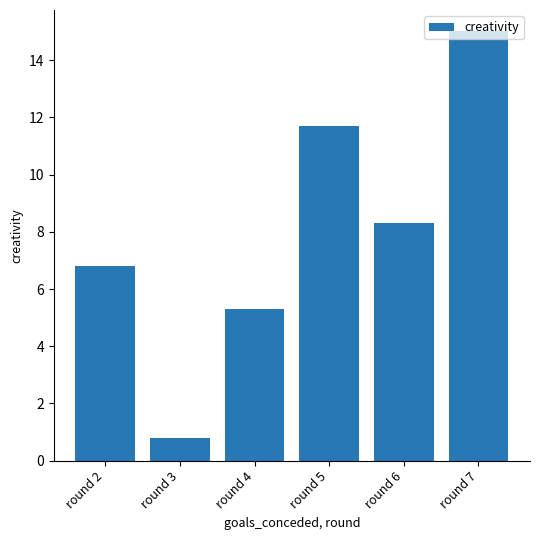

Reading left to right, what are all the values shown in this chart?

round 2=6.8	round 3=0.8	round 4=5.3	round 5=11.7	round 6=8.3	round 7=15.0